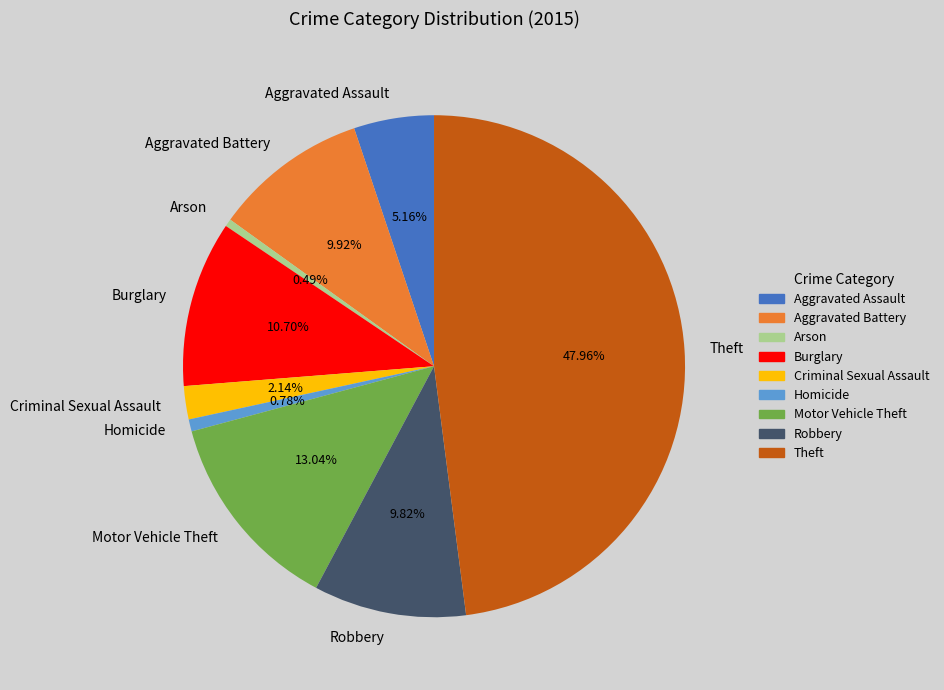

Which slice is the largest?

Theft